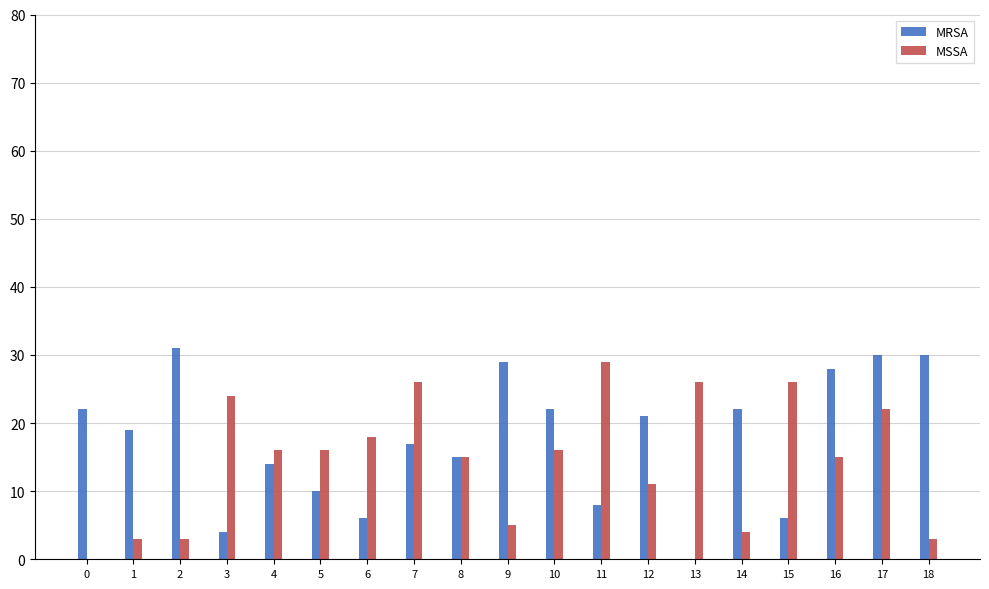

How many categories are shown in the chart?

19